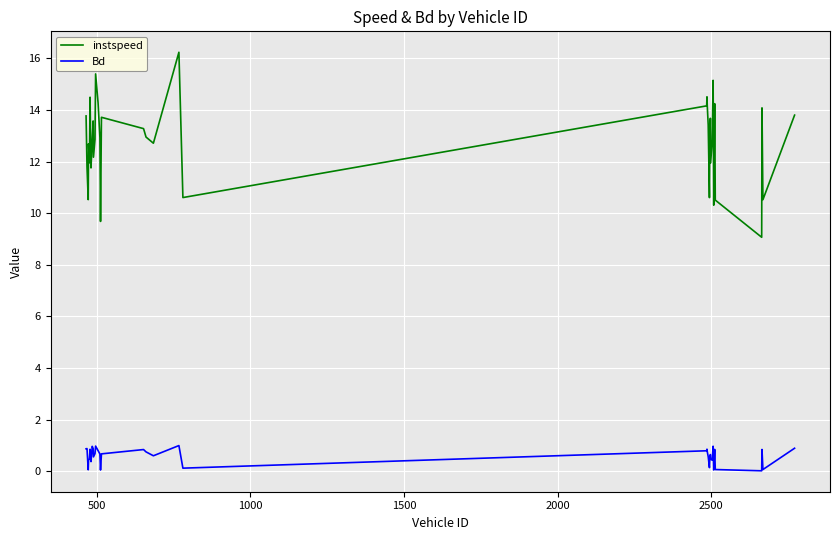

Is this an area chart (filled region under the line)?

No